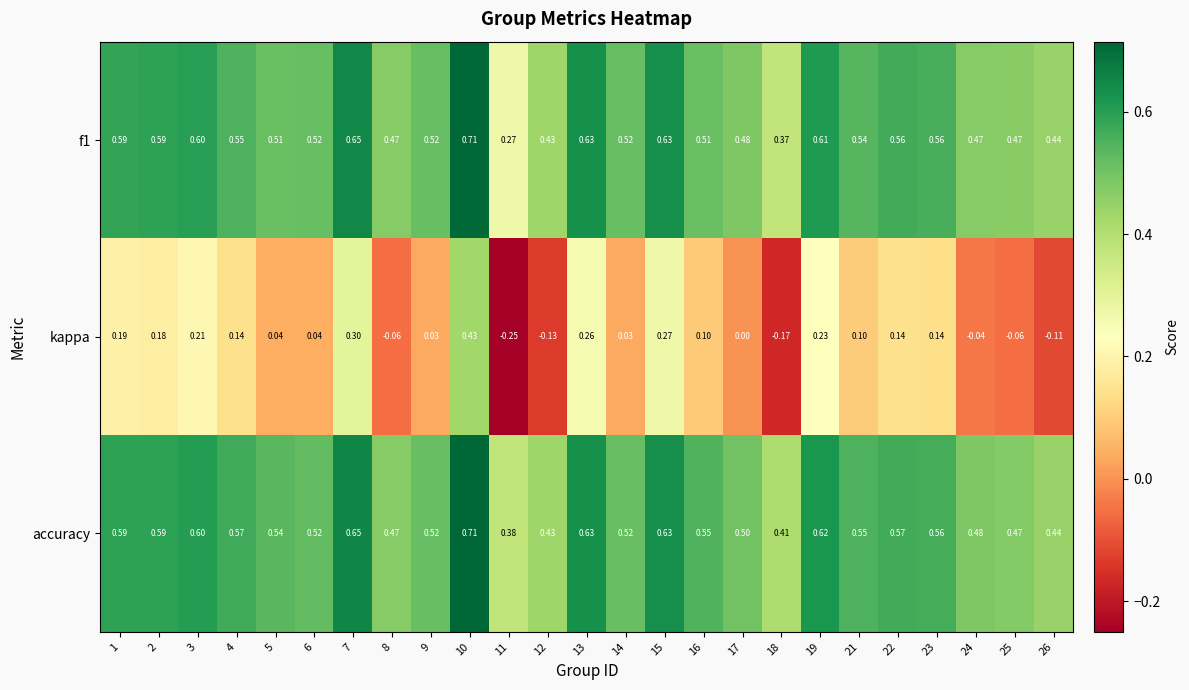

Which series has the largest range (max minus min)?

kappa